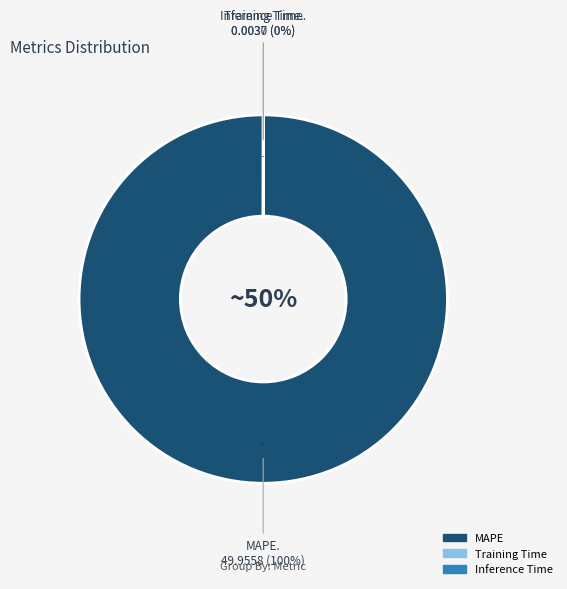

Does any single category account for the majority?

Yes